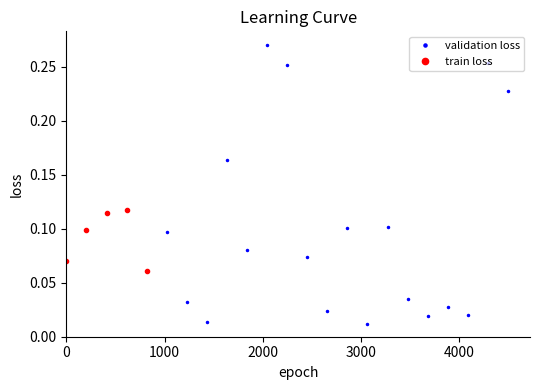

In validation loss, how many points are lower than both neighbors (excluding endpoints)?

7